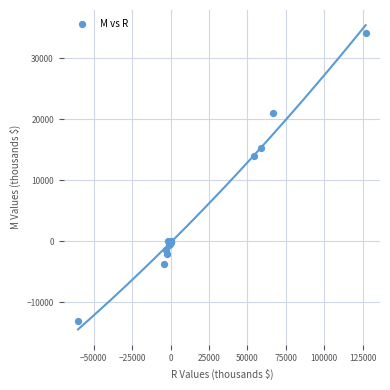

What Y value in the scatter plot is closest to 10552?

13970.7